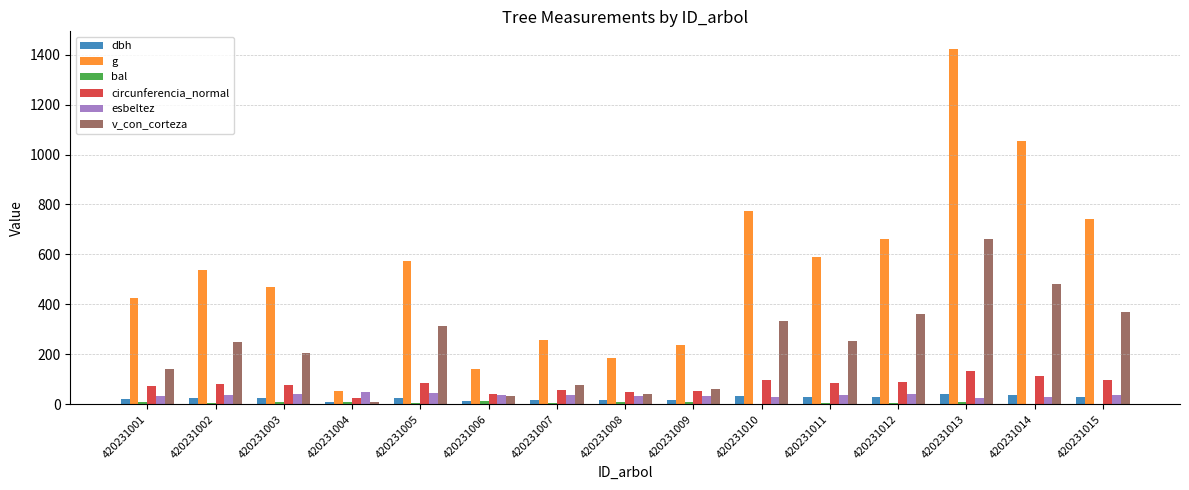

Between 420231005 and 420231013, which series saw the biggest shift?

g